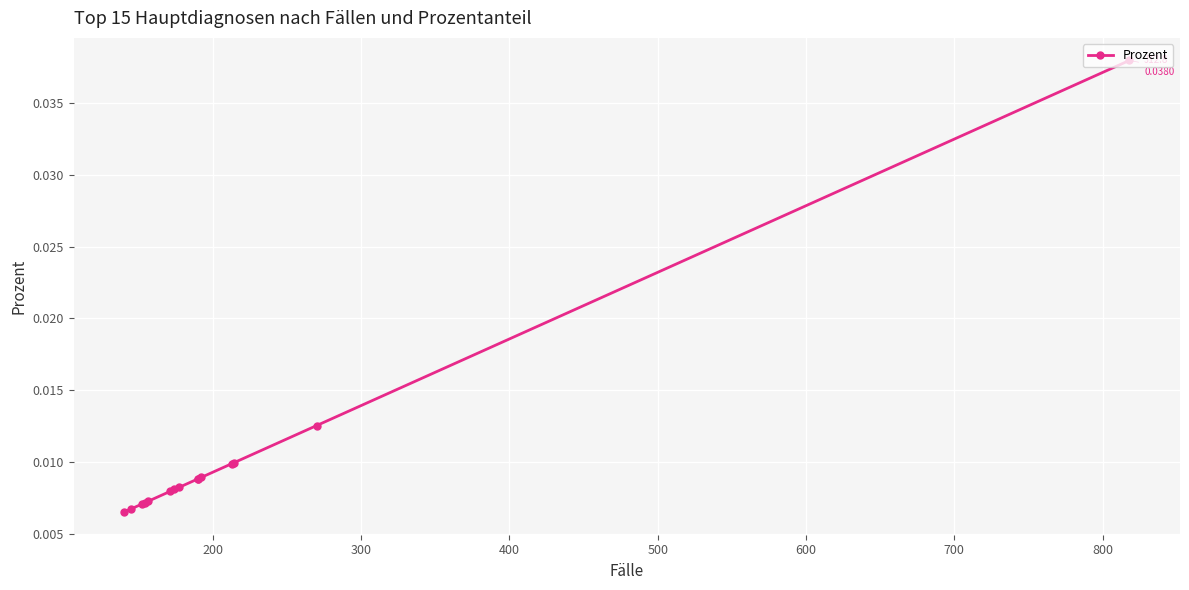

The value at 500 is 0.0. True or false?

False